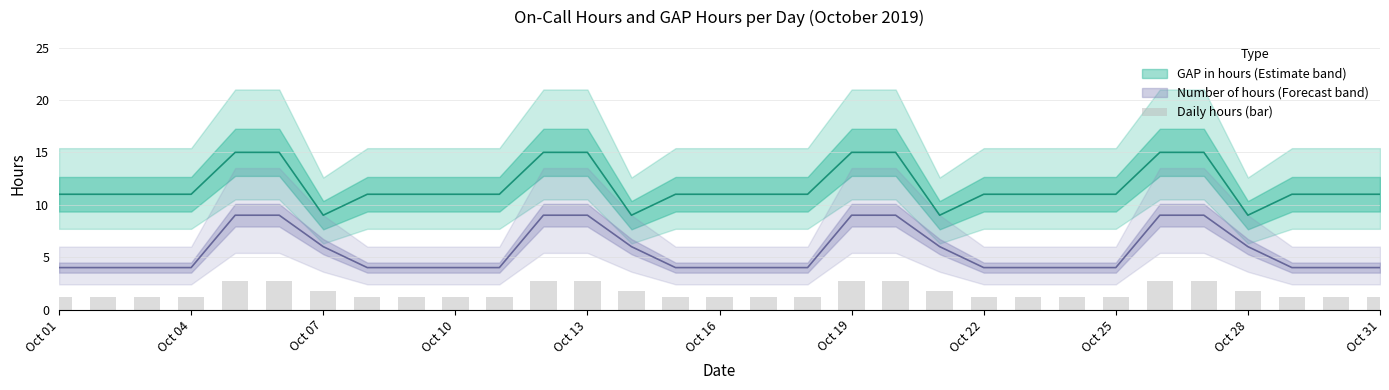

Reading right to left, list all the values displayed in this chart.

1.2	1.2	1.2	1.8	2.7	2.7	1.2	1.2	1.2	1.2	1.8	2.7	2.7	1.2	1.2	1.2	1.2	1.8	2.7	2.7	1.2	1.2	1.2	1.2	1.8	2.7	2.7	1.2	1.2	1.2	1.2